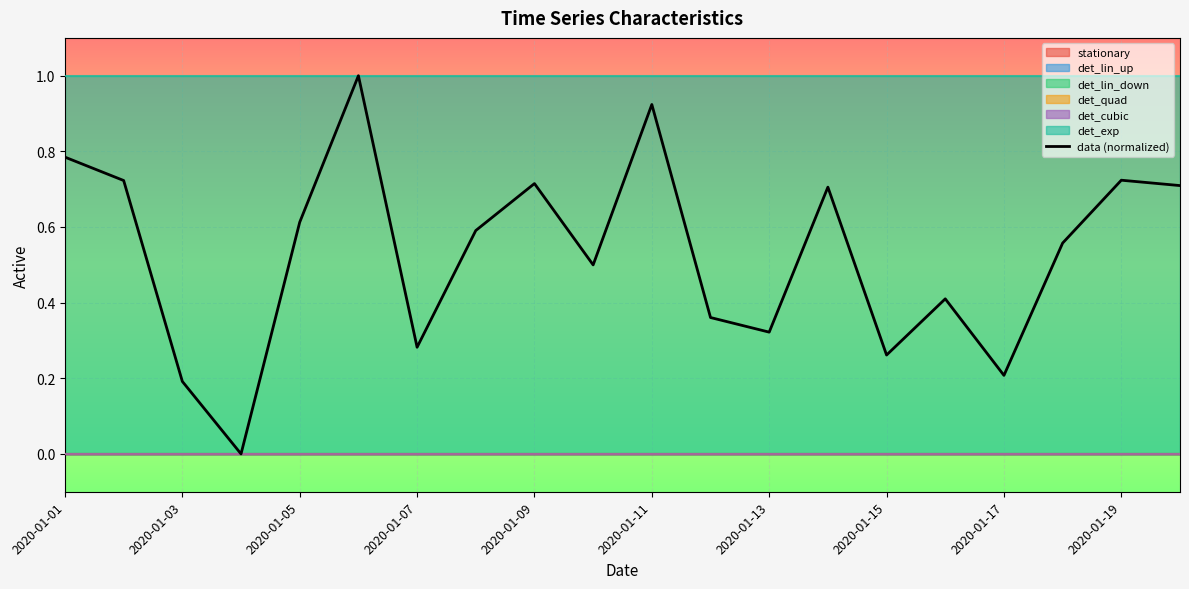

Does the chart display data point markers on the line(s)?

No